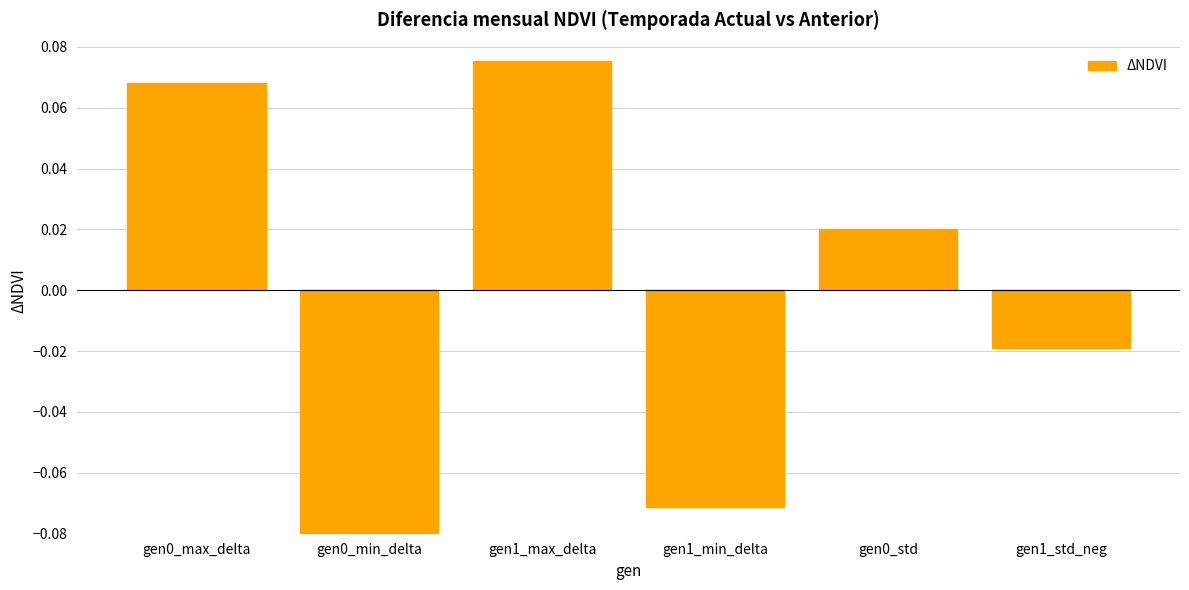

At which category does the chart reach its peak across all series?

gen1_max_delta